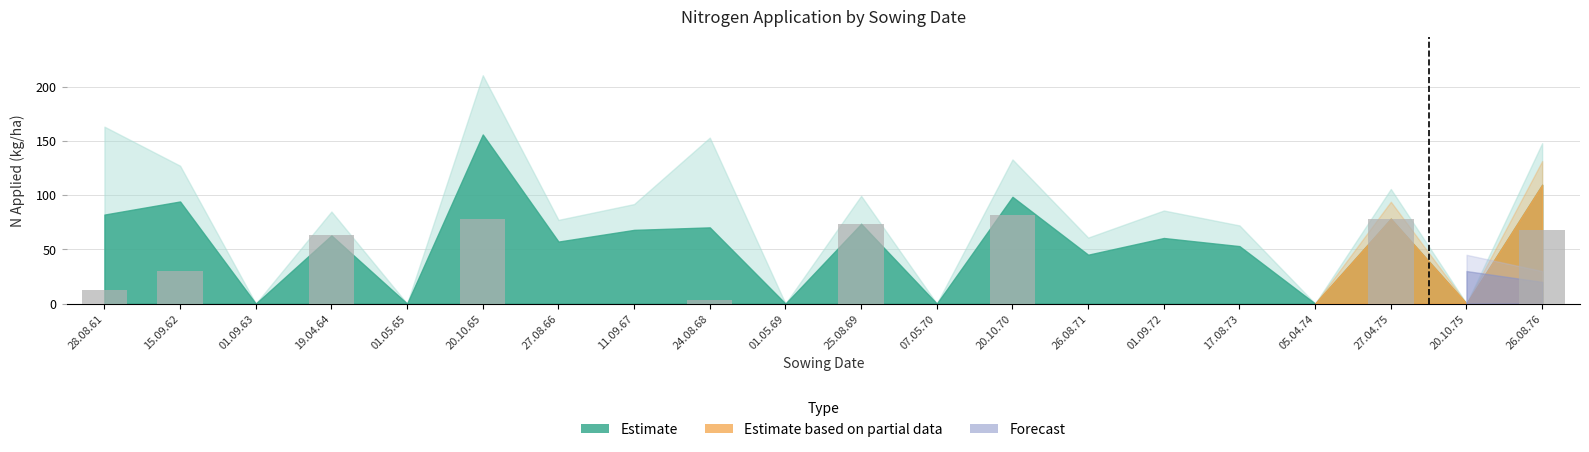

True or false: the data shows 0.0 at 01.09.72.

True